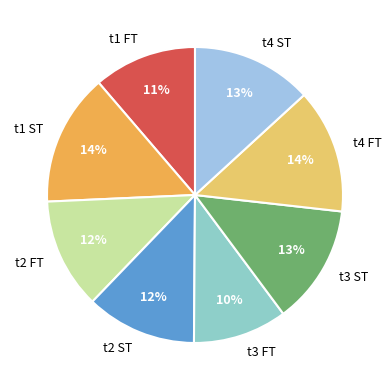

Is there a majority slice in this chart?

No